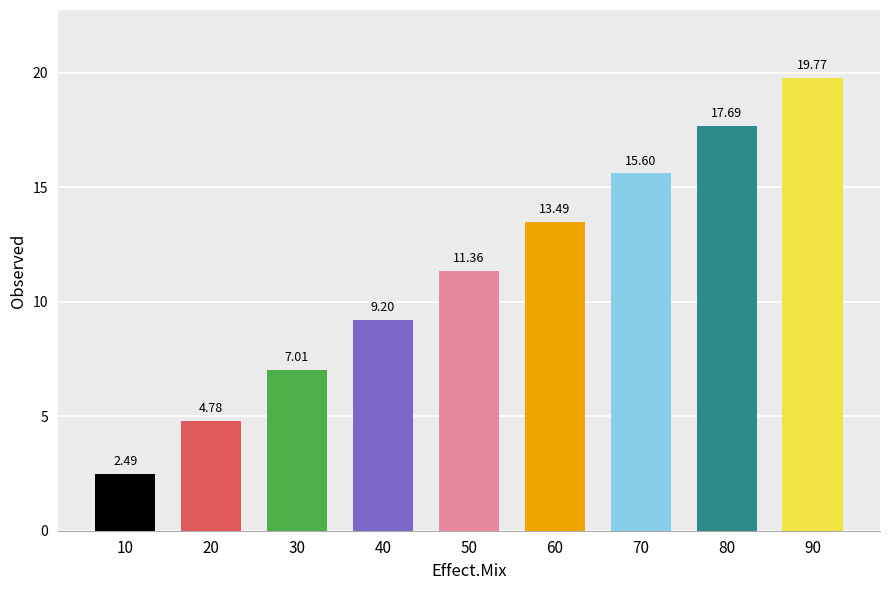

What is the maximum value shown in the chart?

19.8